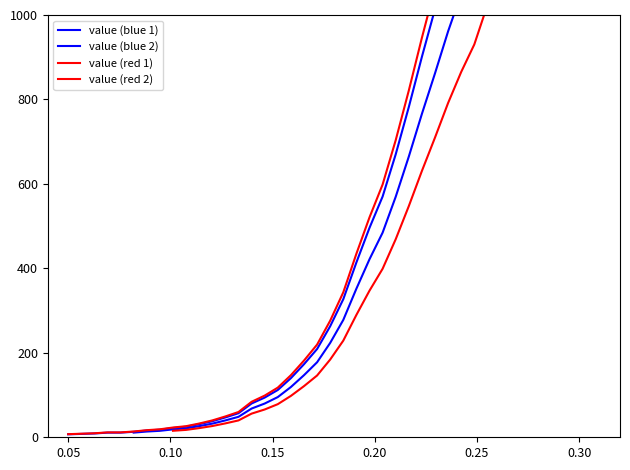

Does the chart have visible grid lines?

No